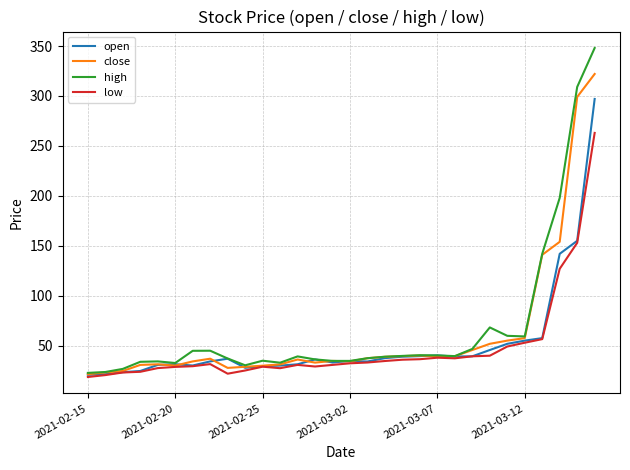

True or false: open and close cross at least once.

True